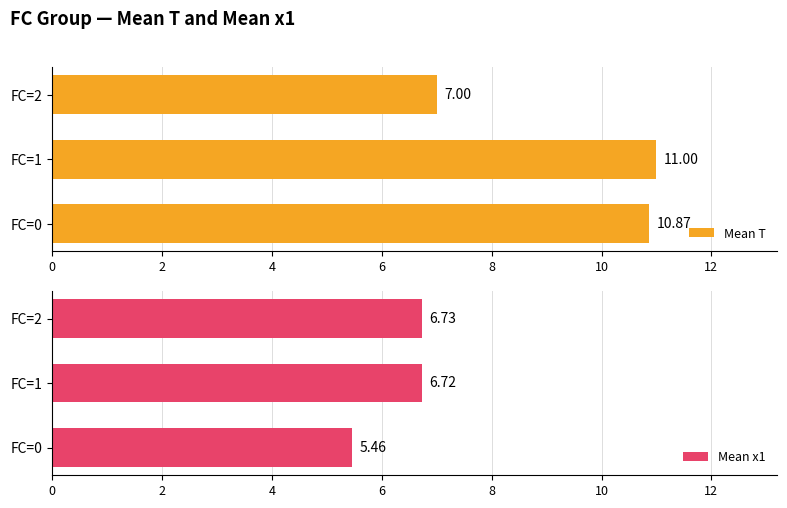

True or false: Mean x1 has a value of 6.7 at FC=1.

True